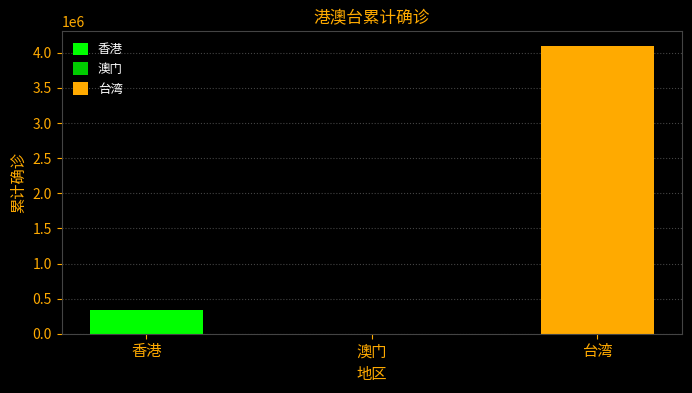

What is the average value?

1481386